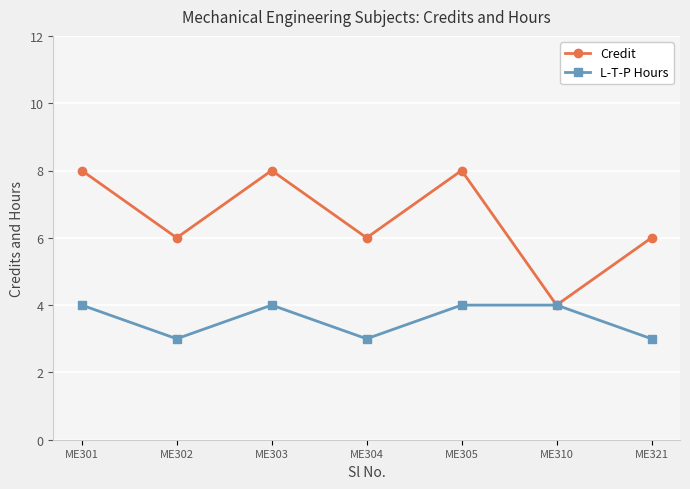

At how many categories does at least one series exceed 3?

7